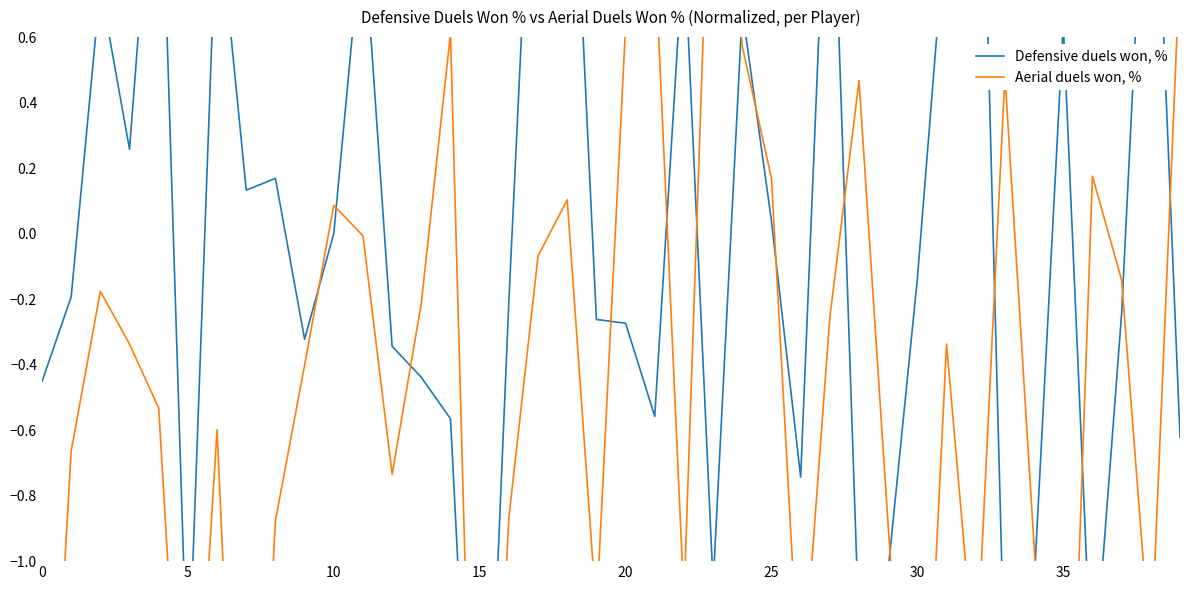

At which label does Aerial duels won, % first exceed 0?

10